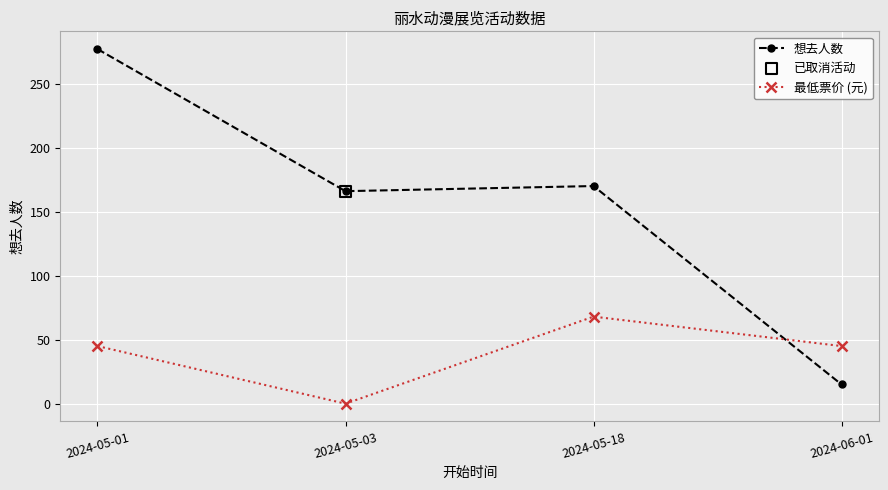

Which series changed the most between 2024-05-03 and 2024-06-01?

想去人数